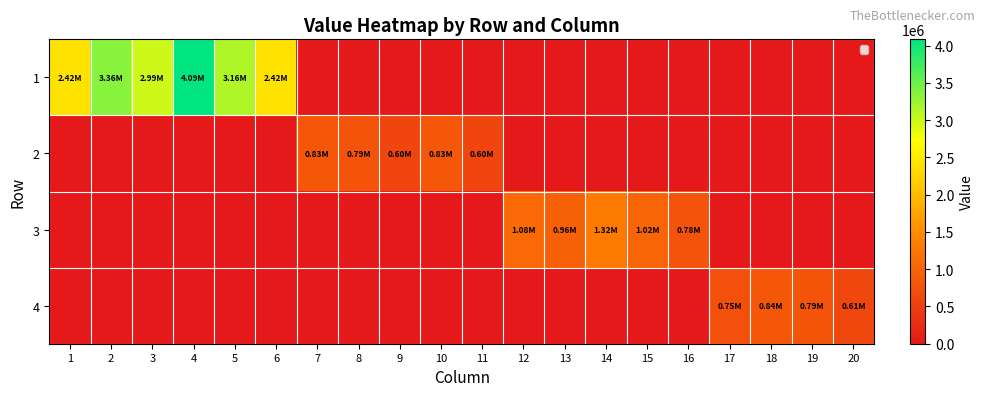

Which has a higher value, 11 or 12?

11